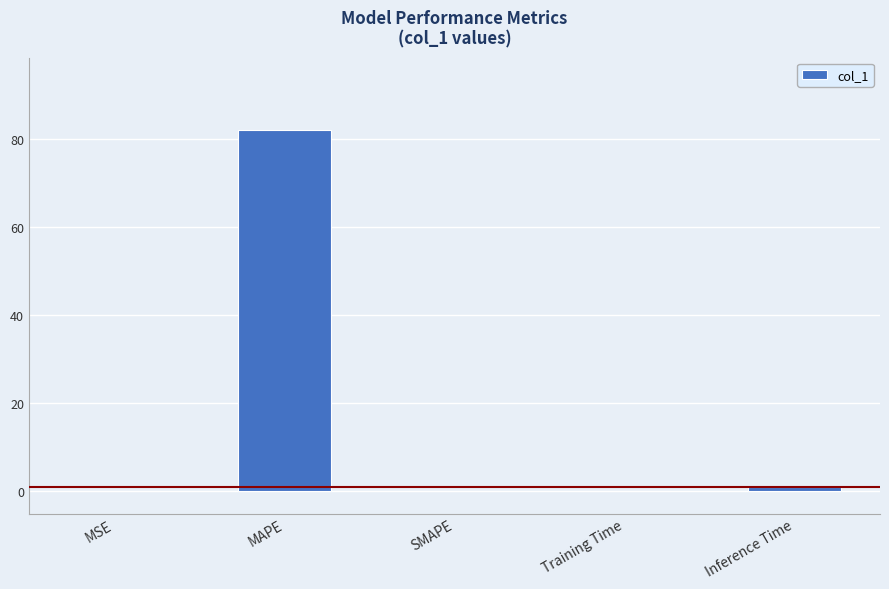

At which label is the value closest to 40?

Inference Time